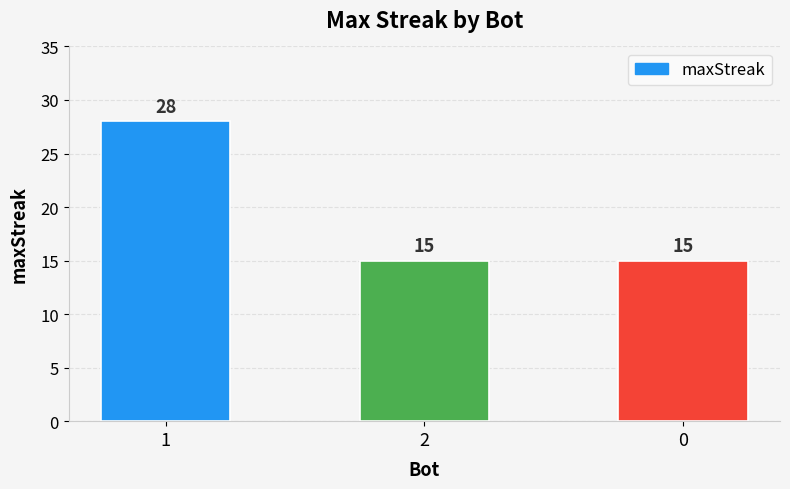

What is the minimum value shown in the chart?

15